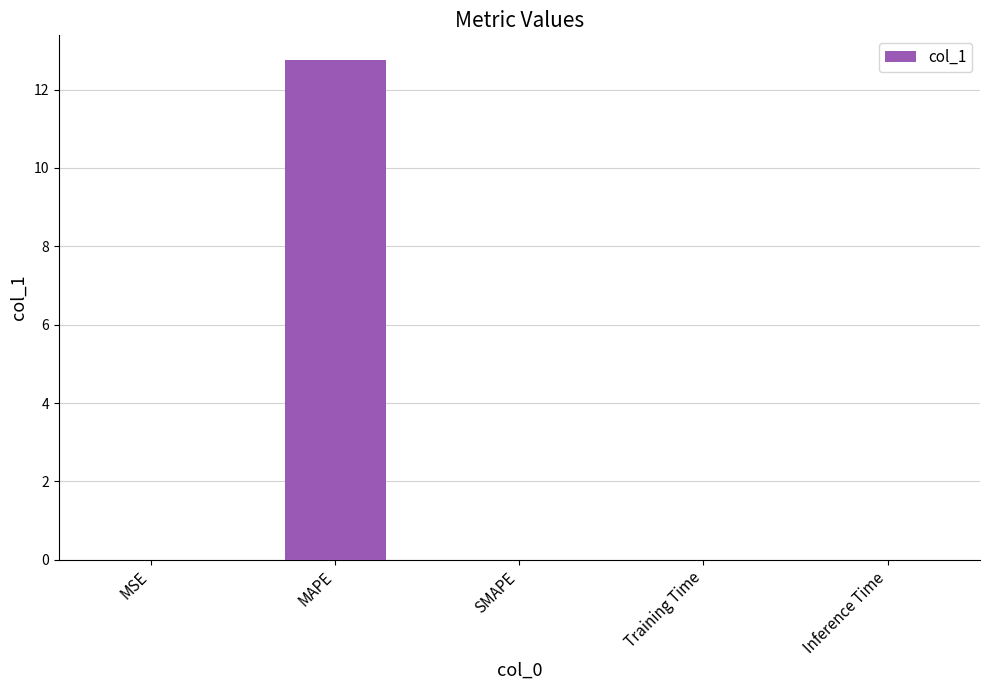

What value does the data have at MAPE?

12.7